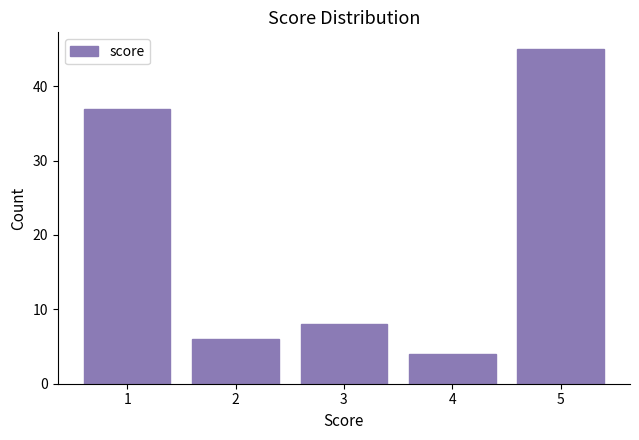

Reading left to right, extract all data points from this chart.

1=37	2=6	3=8	4=4	5=45